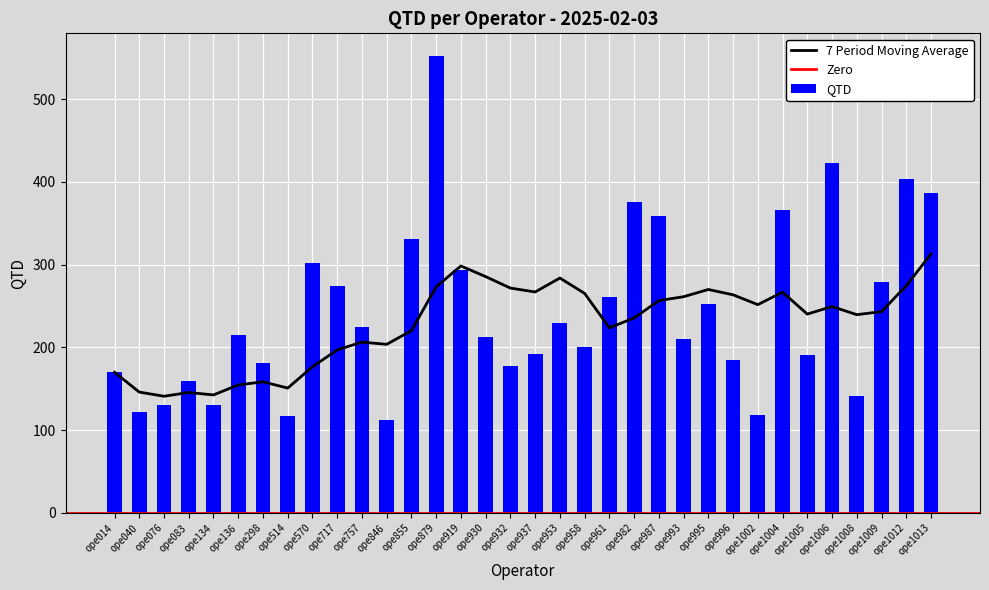

Between ope1002 and ope919, which is larger?

ope919